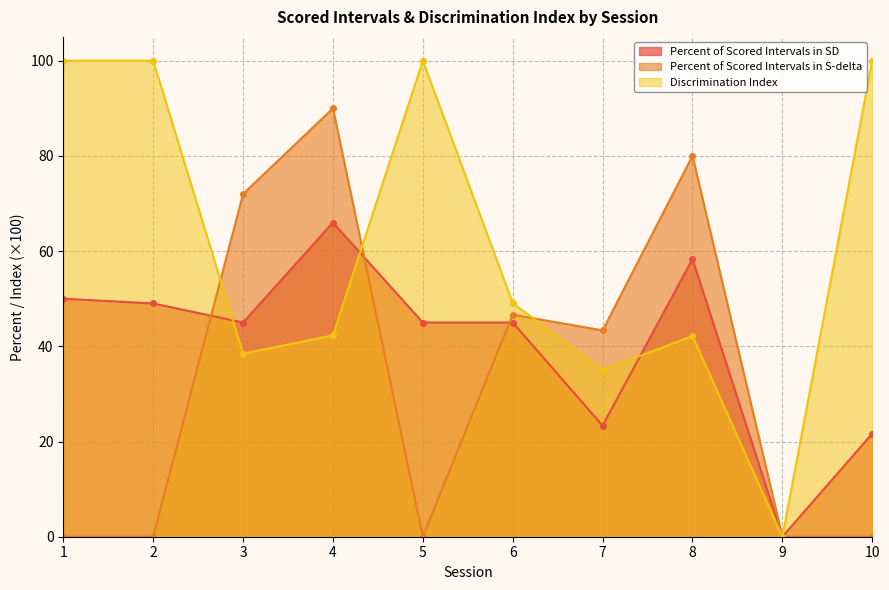

What is the sum of the Percent of Scored Intervals in SD values at 7 and 3?

68.3